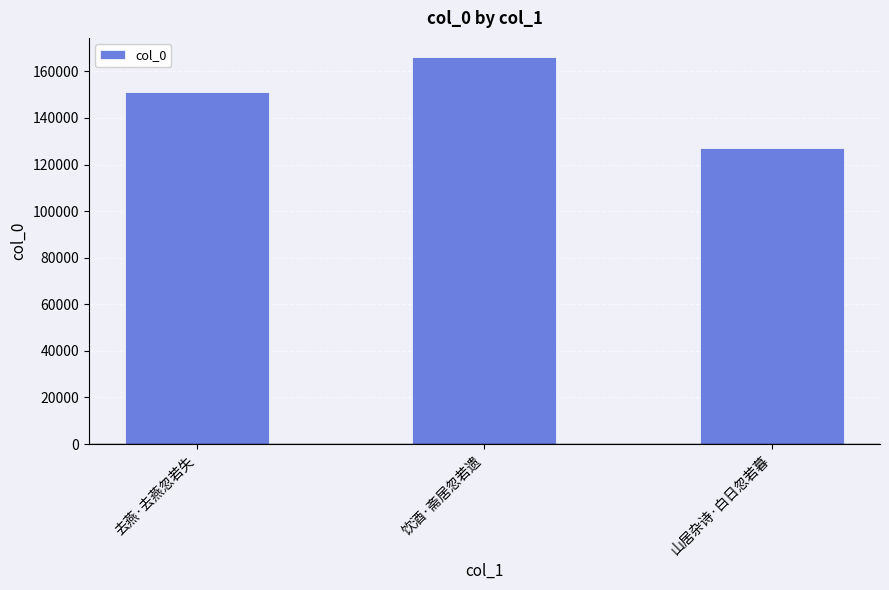

Rank the categories by value from lowest to highest.

山居杂诗·白日忽若暮, 去燕·去燕忽若失, 饮酒·斋居忽若遗